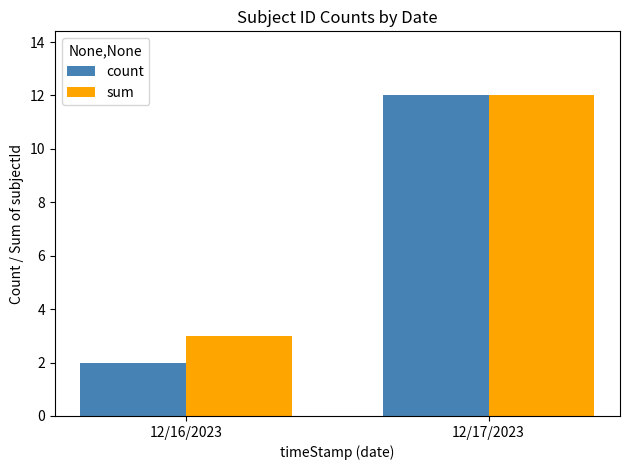

What is the smallest value displayed?

2